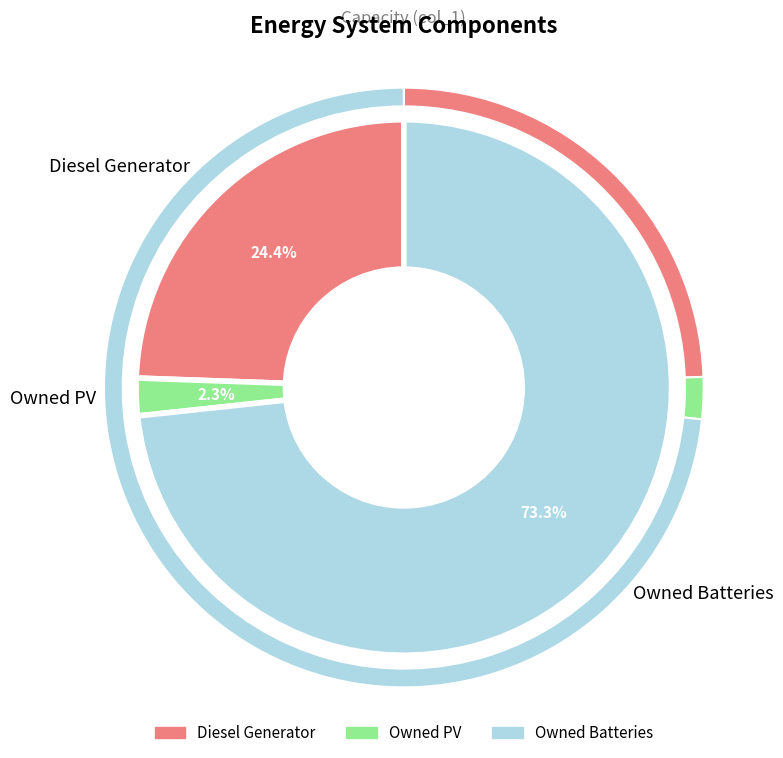

Rank the categories by value from lowest to highest.

Owned PV, Diesel Generator, Owned Batteries